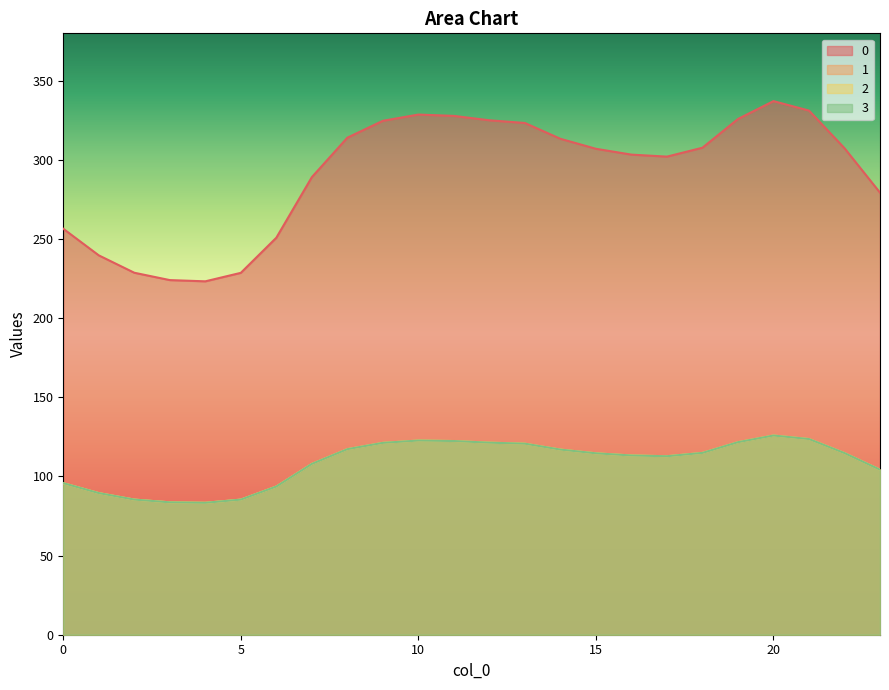

Between 22 and 3, which is larger?

22